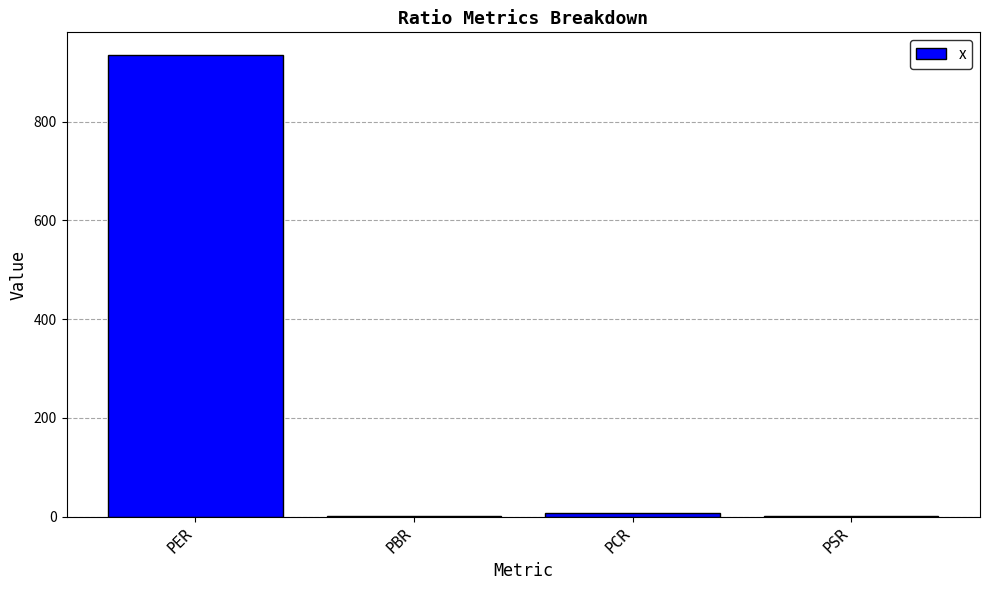

Between PSR and PER, which is larger?

PER